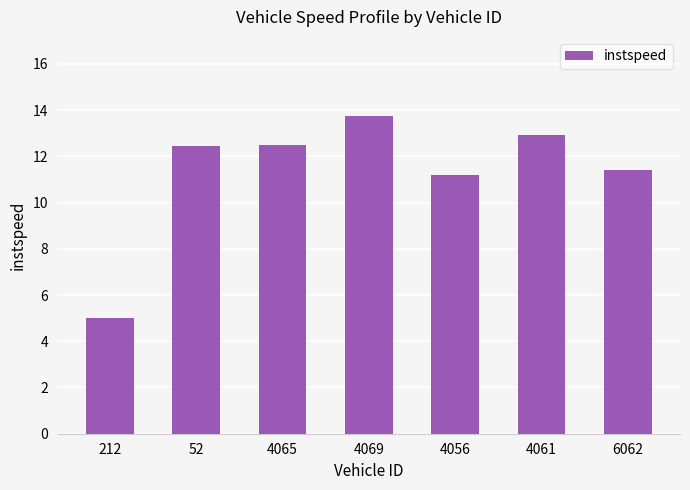

At which label is the value closest to 9?

4056